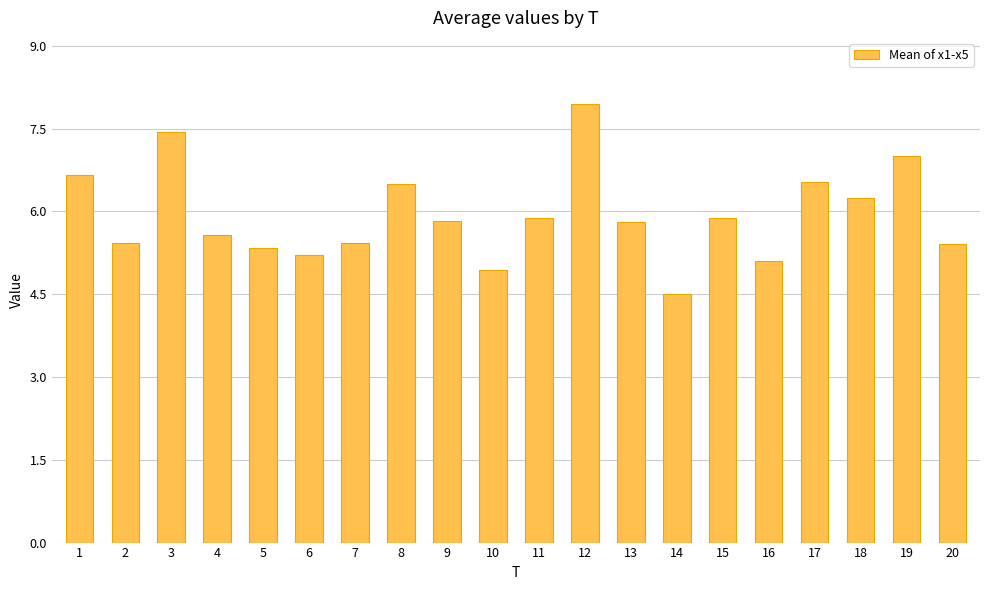

What is the smallest value displayed?

4.5